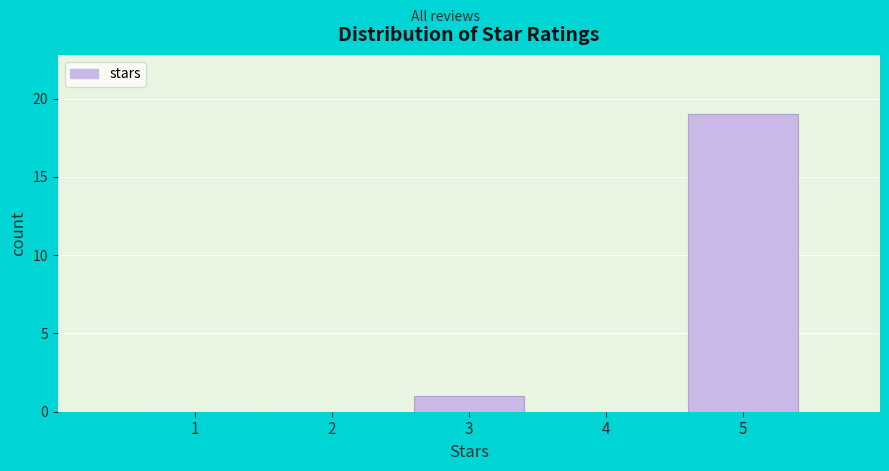

Reading left to right, list all the values displayed in this chart.

1=0	2=0	3=1	4=0	5=19